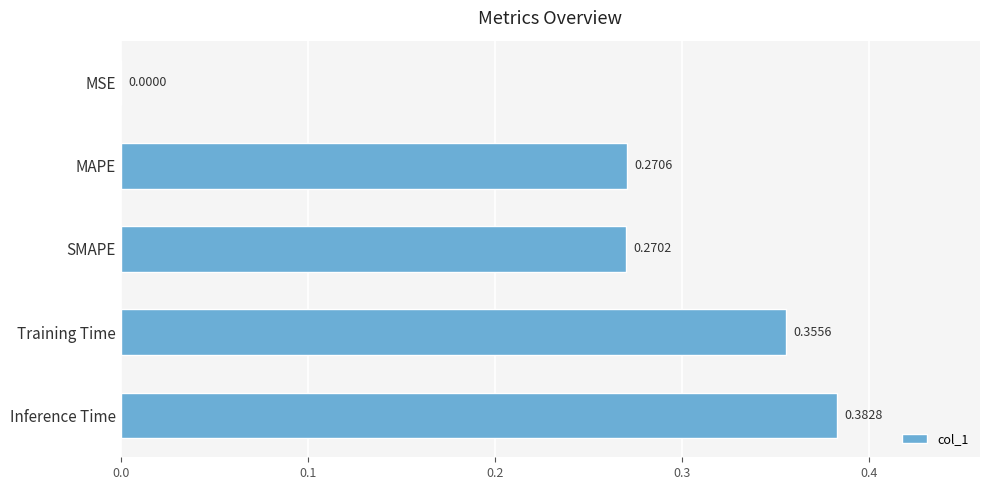

Between MAPE and Inference Time, which is larger?

Inference Time